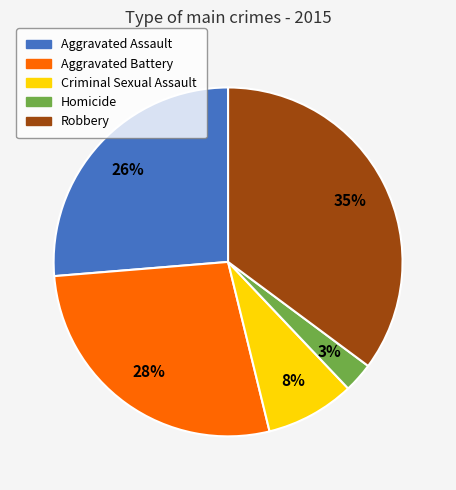

What percentage is the Robbery slice, to the nearest percent?

35%